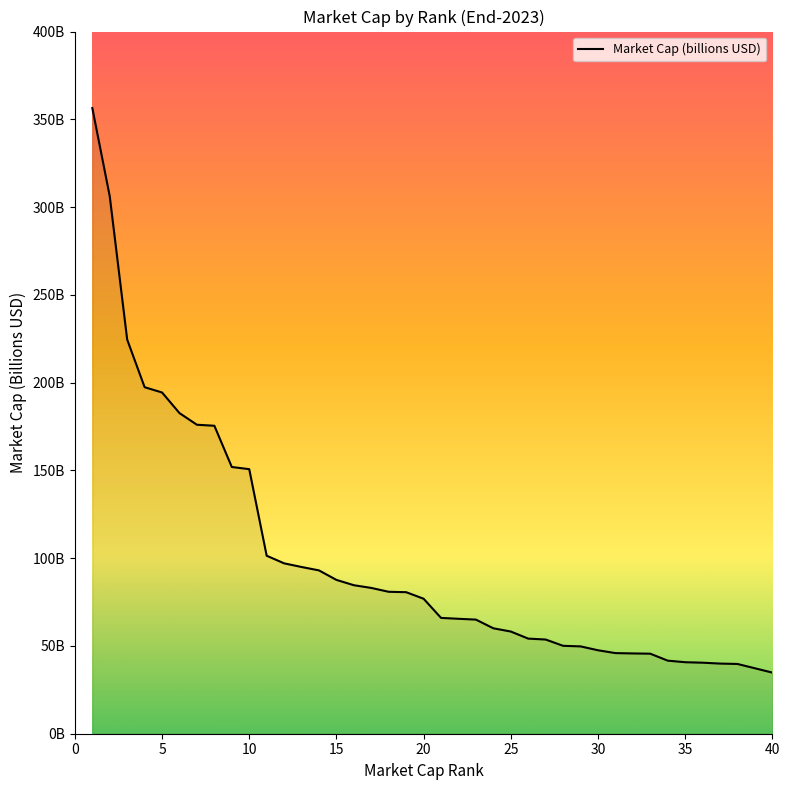

What is the maximum value shown in the chart?

356.4